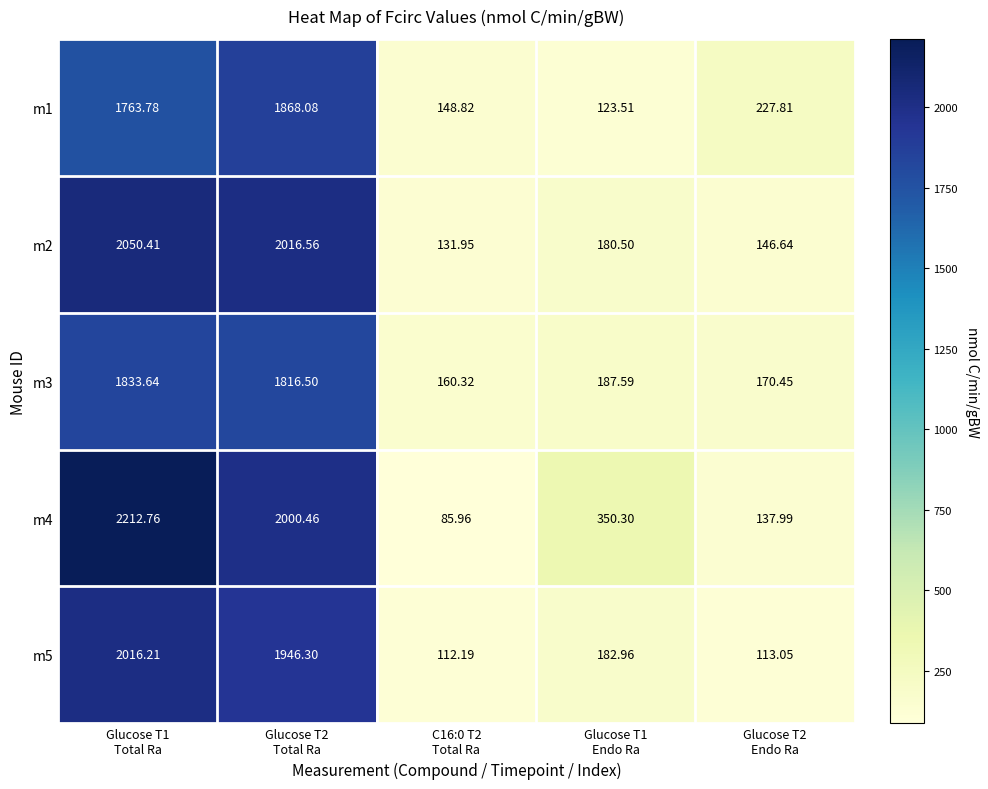

How many data points in m3 are less than 187?

2